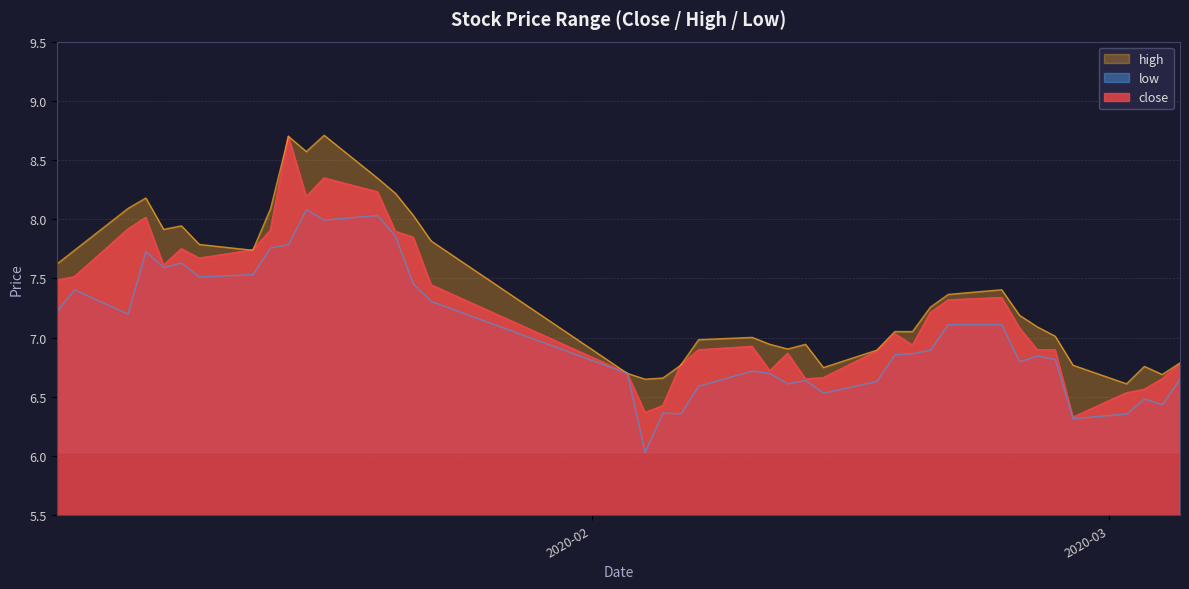

What is the difference between the second highest and second lowest values in the low series?

1.7